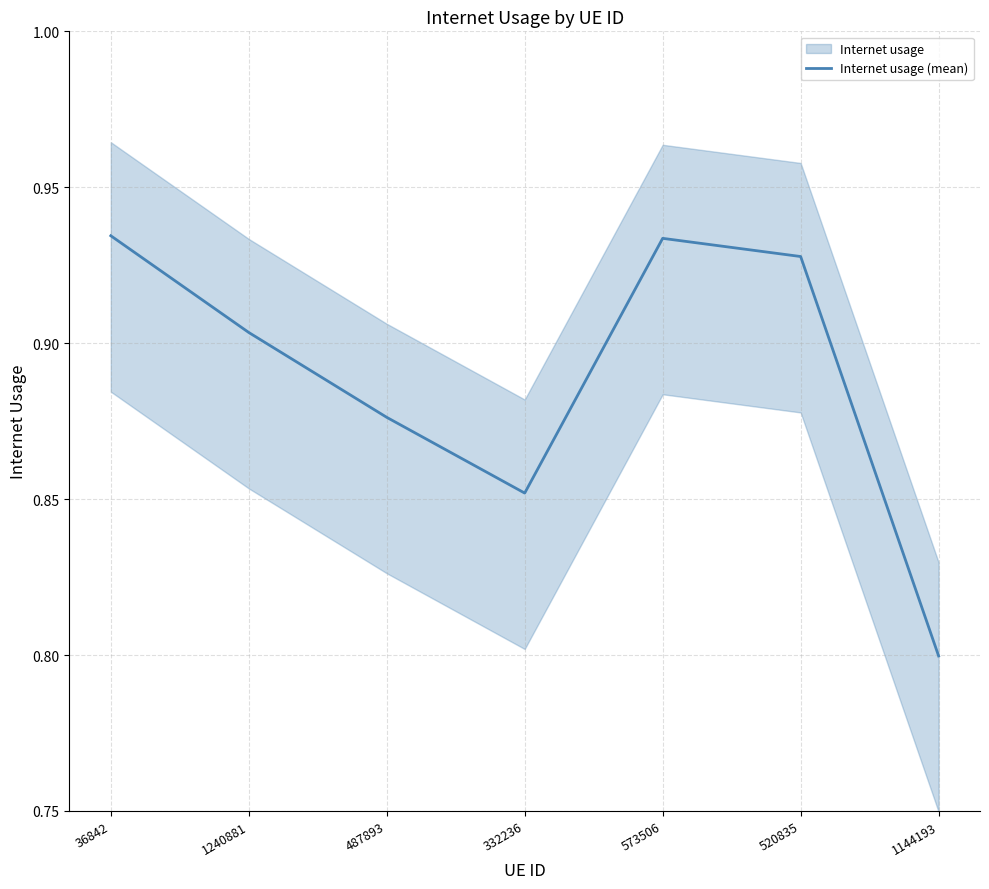

How many points are higher than both their immediate neighbors (excluding endpoints)?

1